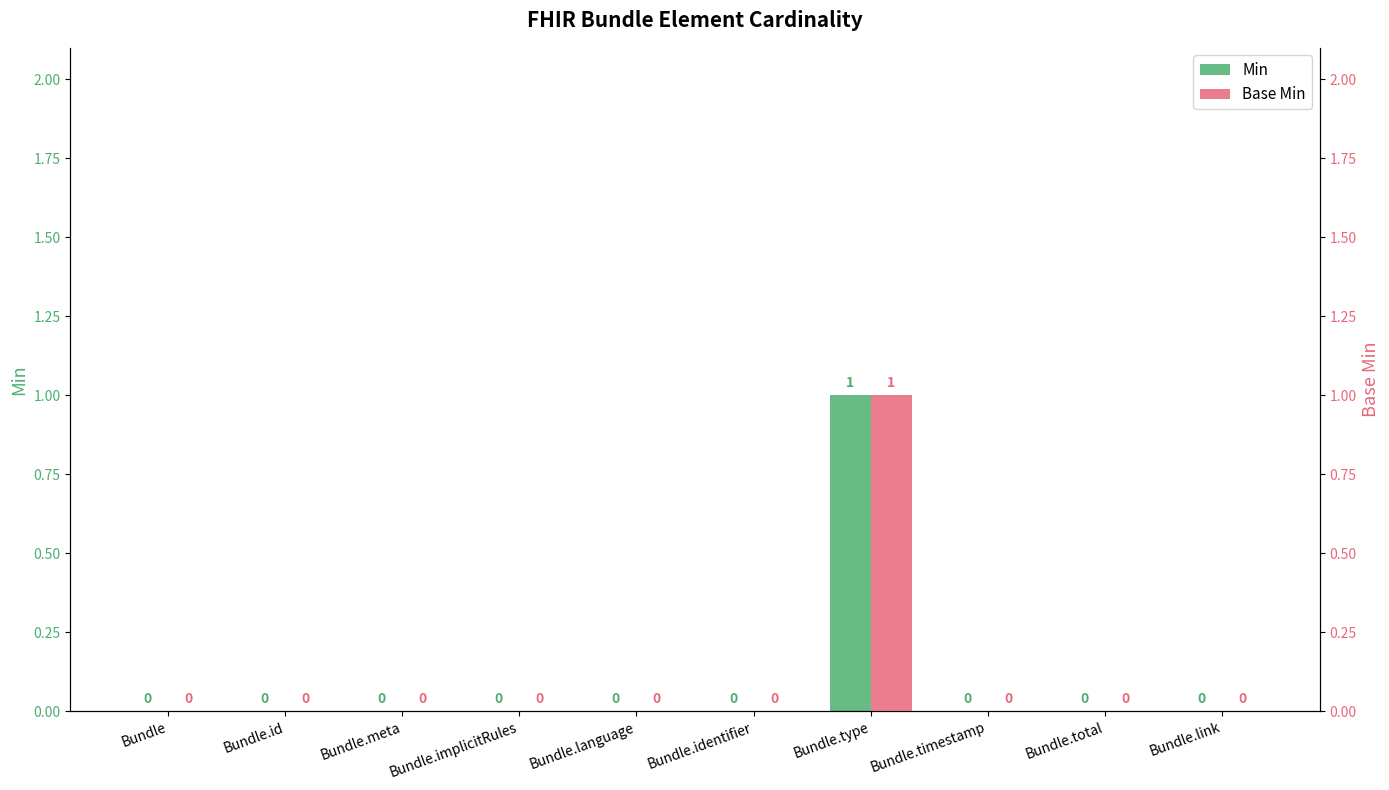

Reading left to right, list all the values displayed in this chart.

Min: Bundle=0	Bundle.id=0	Bundle.meta=0	Bundle.implicitRules=0	Bundle.language=0	Bundle.identifier=0	Bundle.type=1	Bundle.timestamp=0	Bundle.total=0	Bundle.link=0
Base Min: Bundle=0	Bundle.id=0	Bundle.meta=0	Bundle.implicitRules=0	Bundle.language=0	Bundle.identifier=0	Bundle.type=1	Bundle.timestamp=0	Bundle.total=0	Bundle.link=0